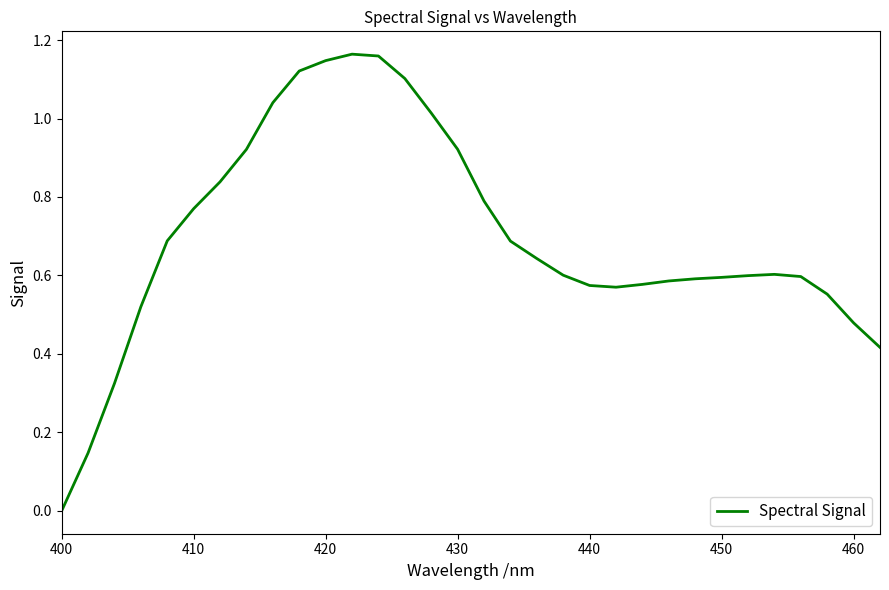

What is the value of the 5th point from the left?

0.7